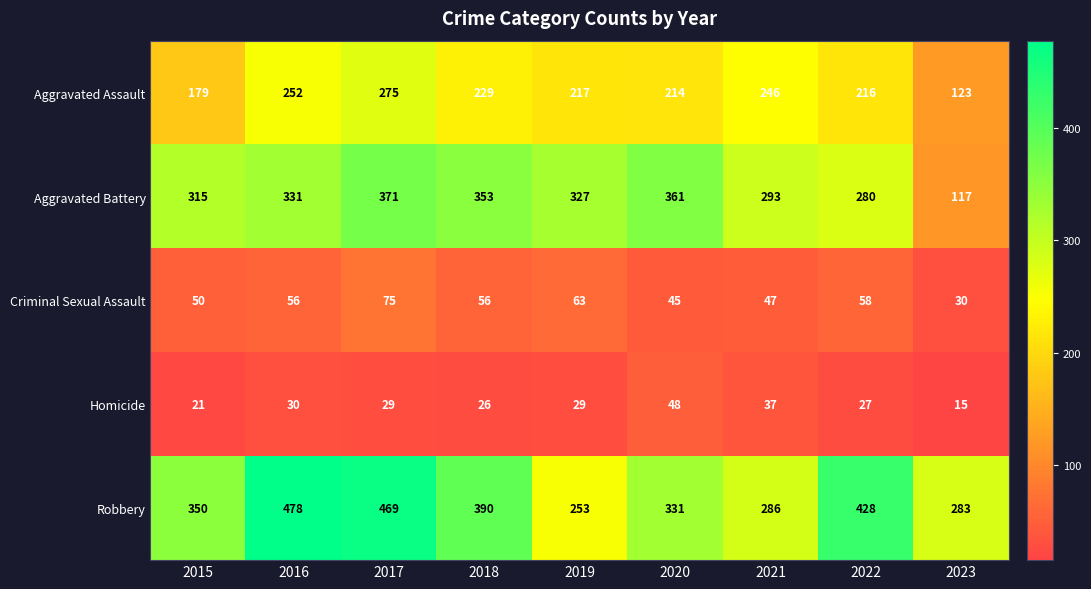

What is the minimum value for Homicide?

15